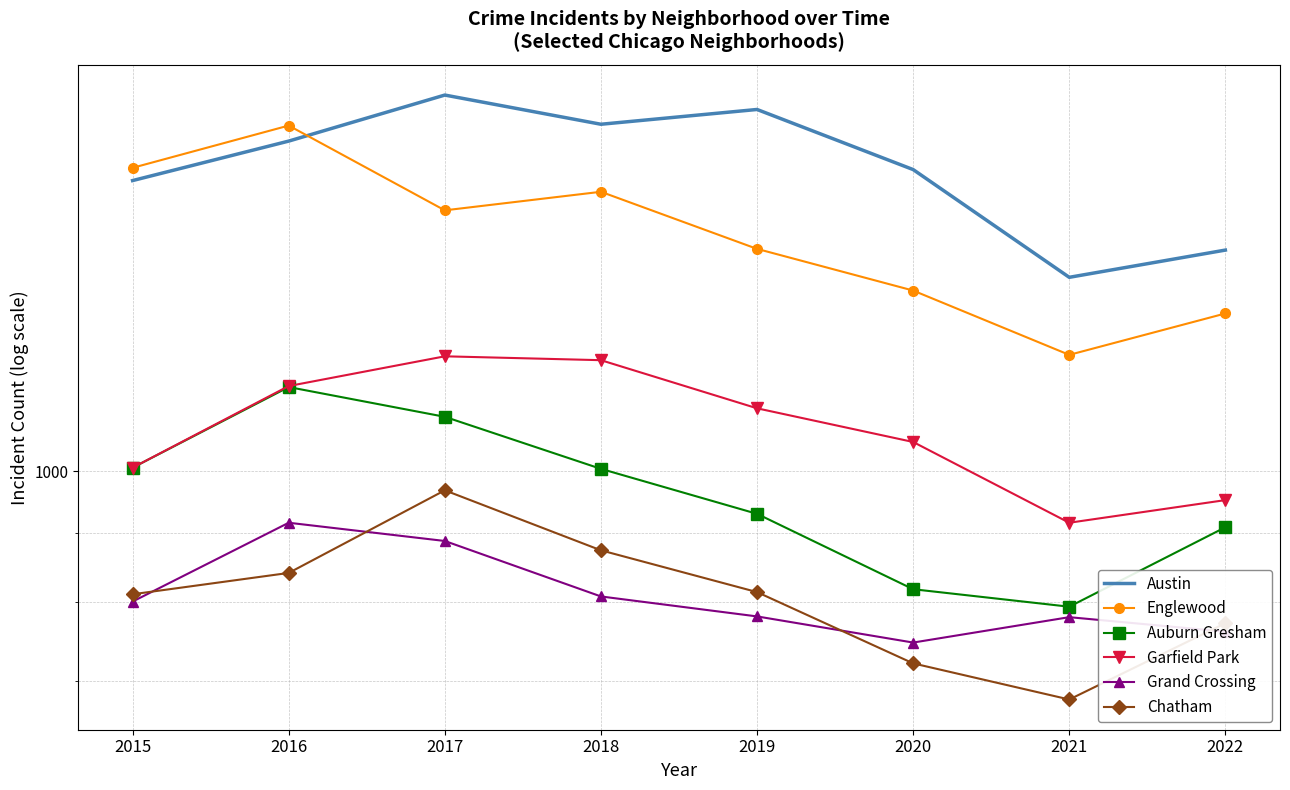

Which series has the widest spread of values?

Englewood